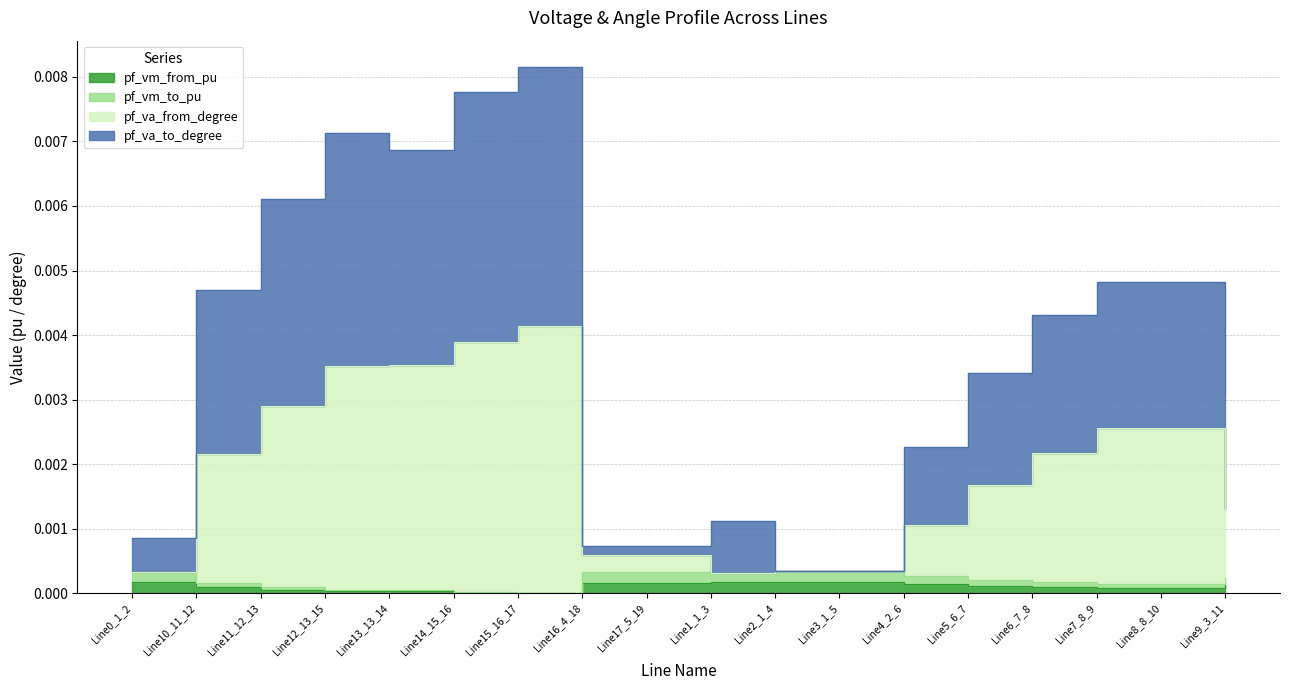

True or false: pf_vm_from_pu has more than 2 interior local peaks.

False